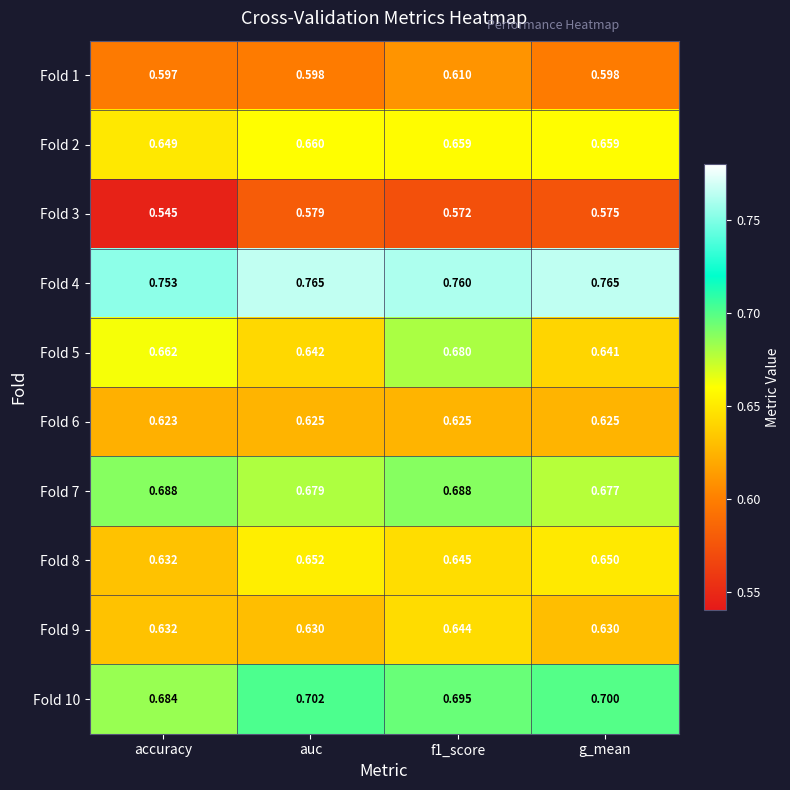

Is the value of Fold 2 at f1_score greater than the value of Fold 3 at auc?

Yes